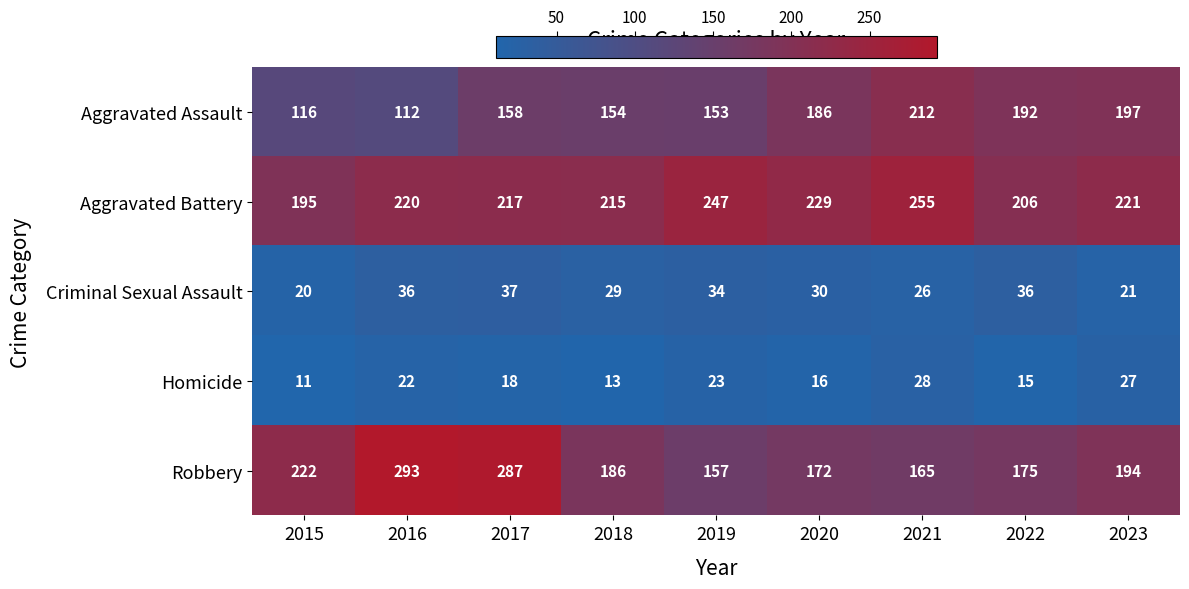

Which series has the largest total across all categories?

Aggravated Battery